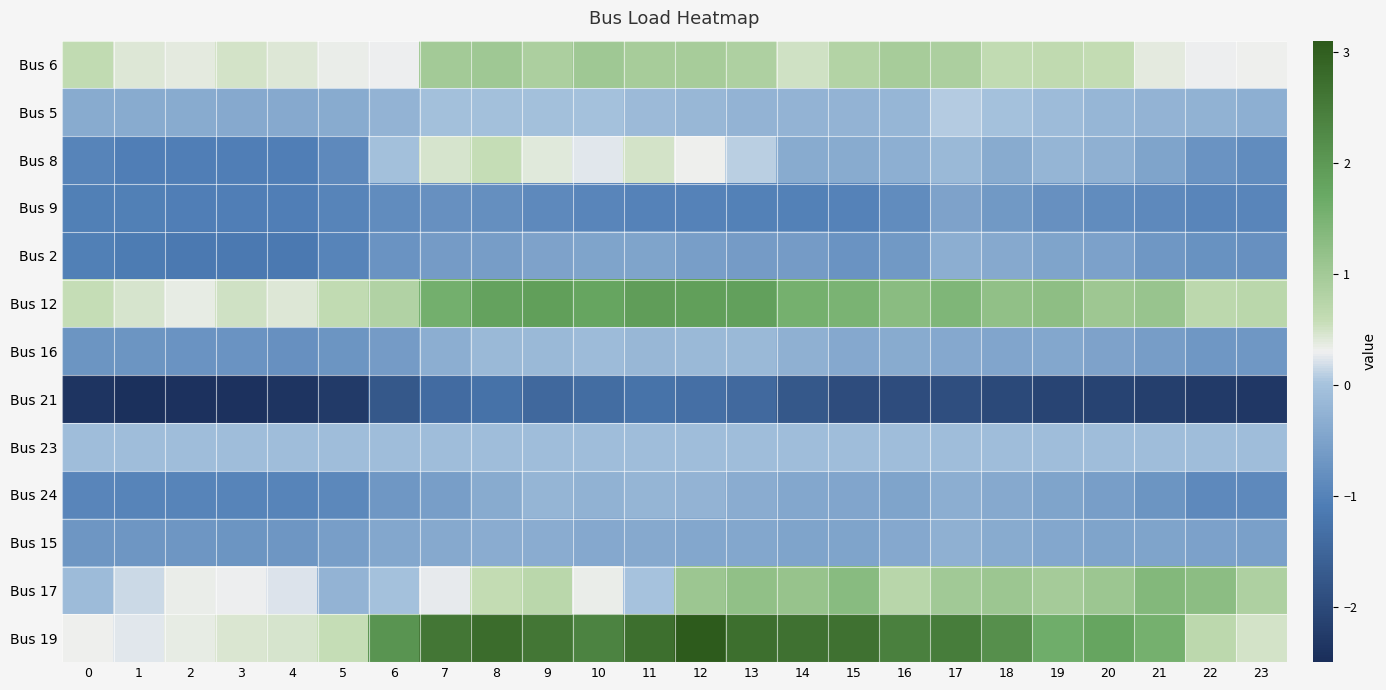

At how many categories does at least one series exceed 0?

24